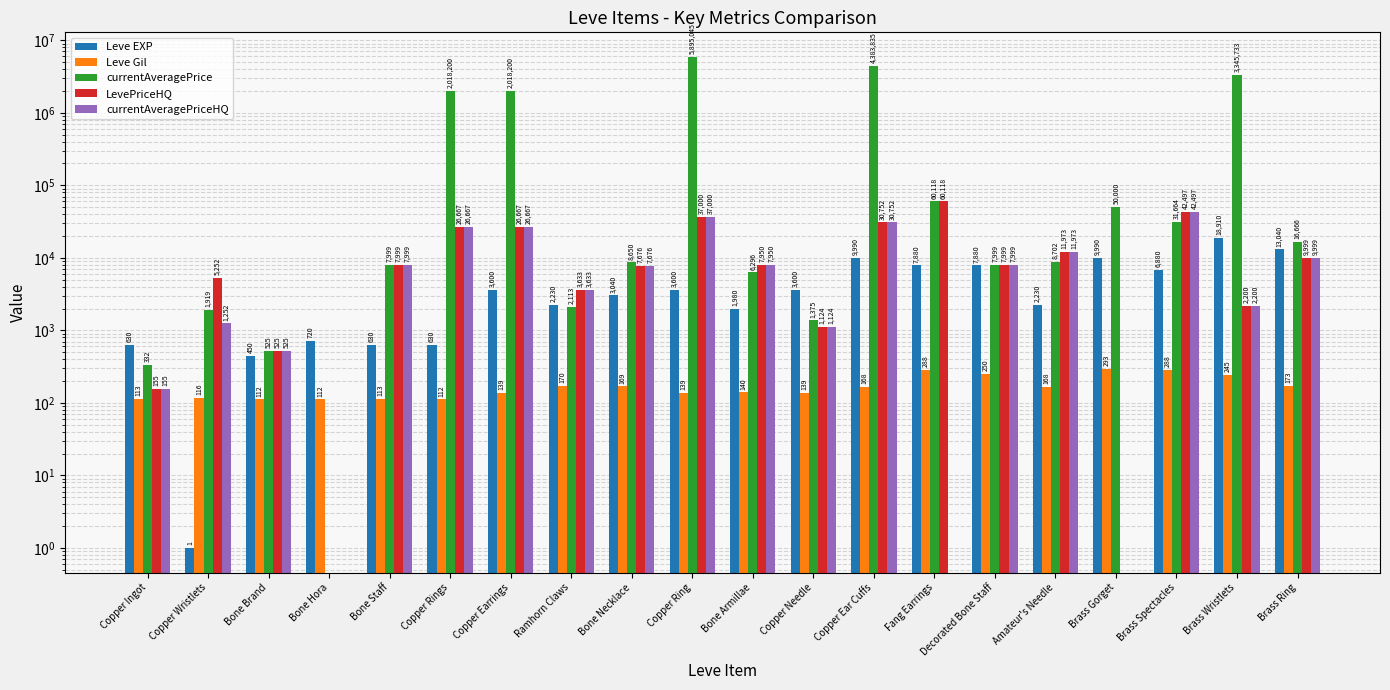

What is the label of the 12th bar from the right?

Bone Necklace